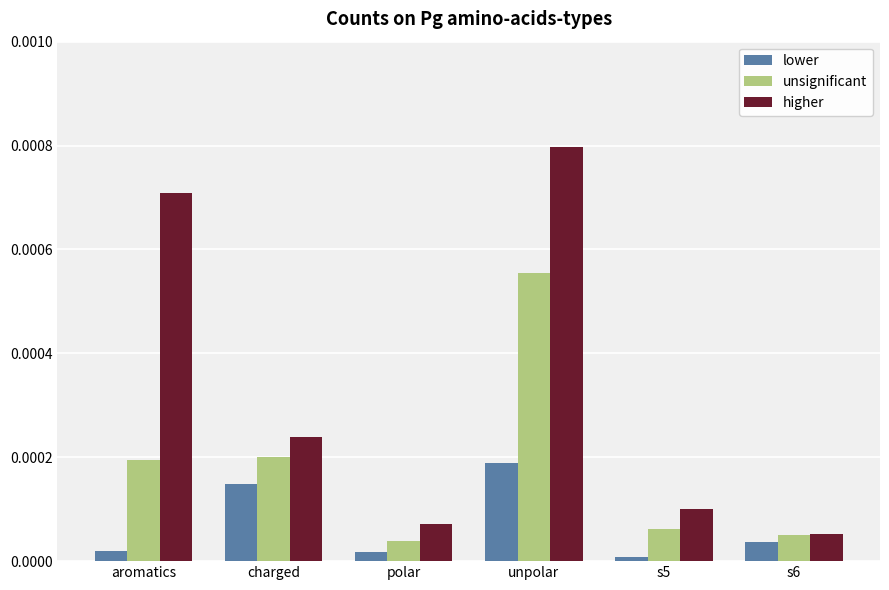

Between aromatics and s5, which series saw the biggest shift?

higher